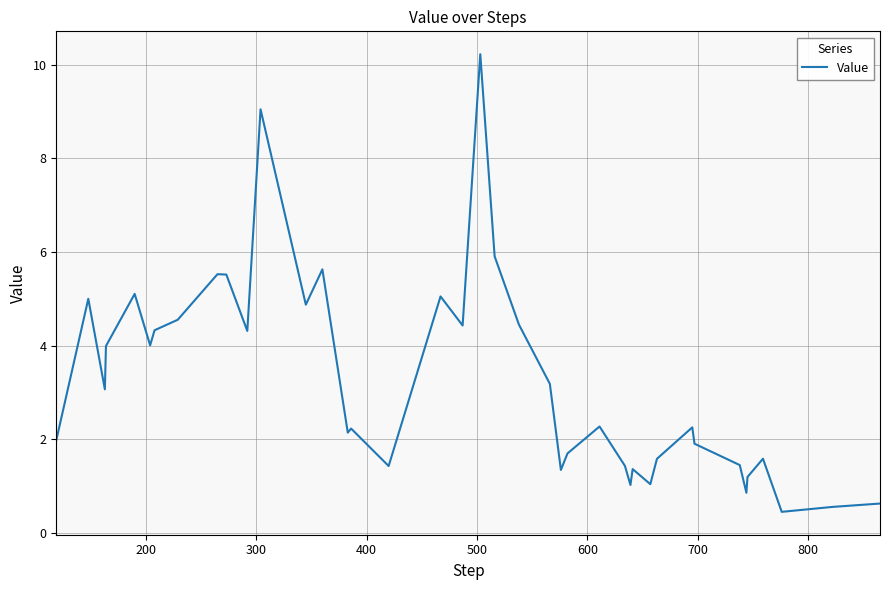

What is the maximum value shown in the chart?

10.2